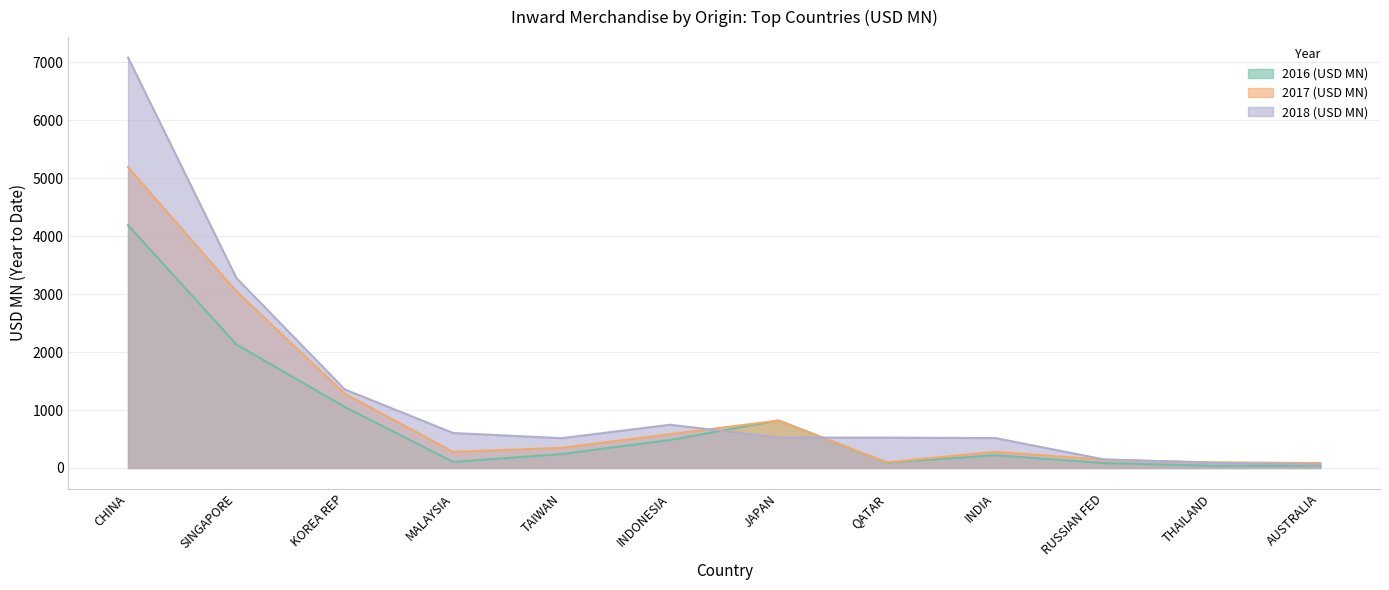

Rank the series by their average value, from lowest to highest.

2016 (USD MN), 2017 (USD MN), 2018 (USD MN)